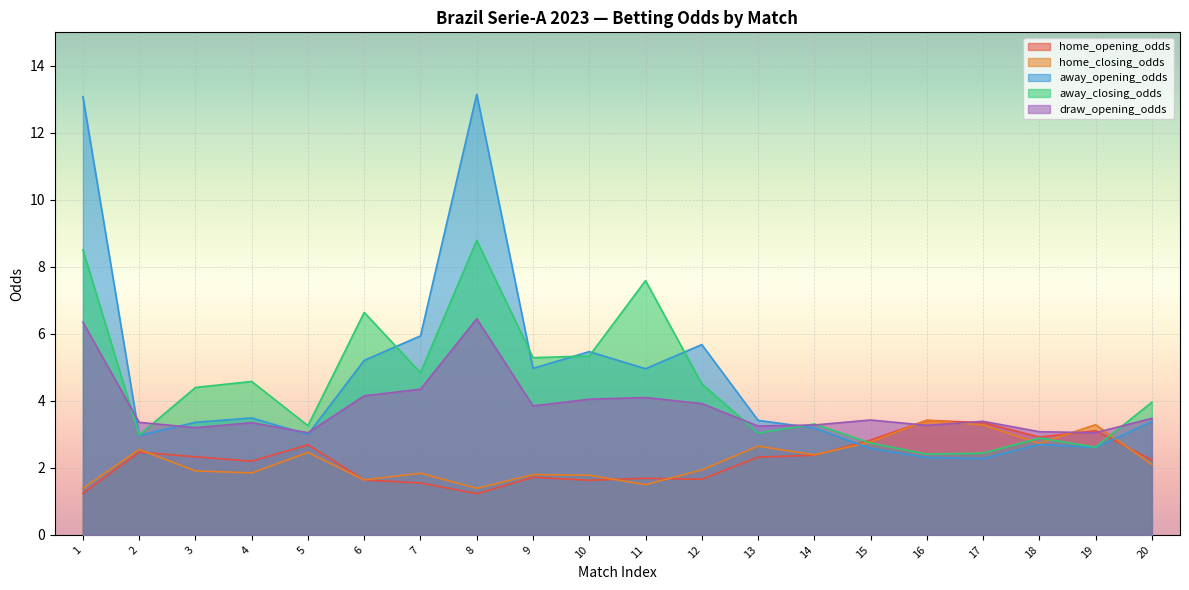

Which series has the largest range (max minus min)?

away_opening_odds